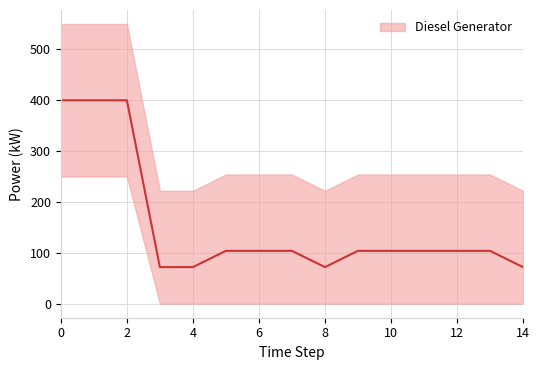

True or false: Diesel Generator has a value of 400 at 0.

True